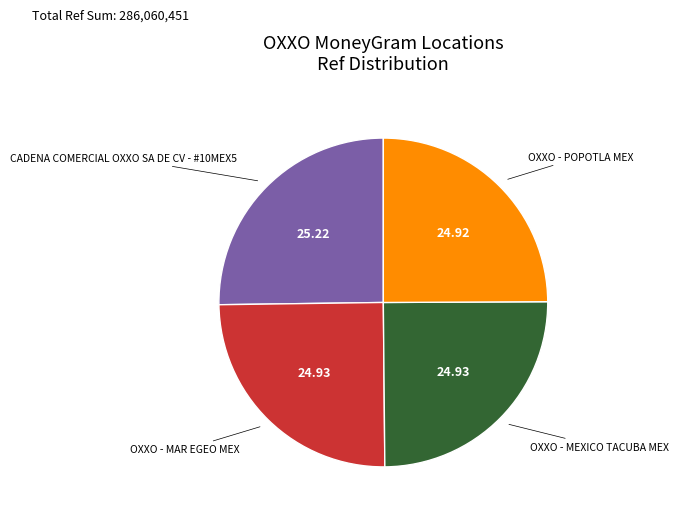

Approximately how many times larger is the value at CADENA COMERCIAL OXXO SA DE CV - #10MEX5 compared to OXXO - MEXICO TACUBA MEX?

1.0